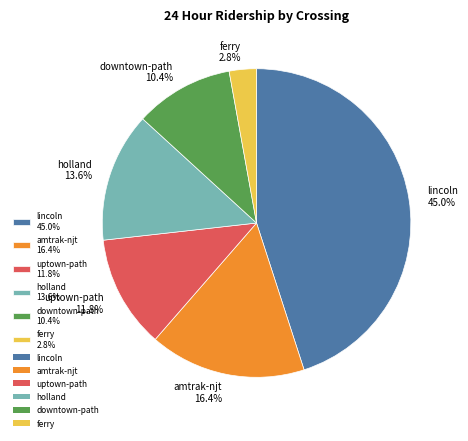

To the nearest percent, what percentage of the pie is ferry?

3%